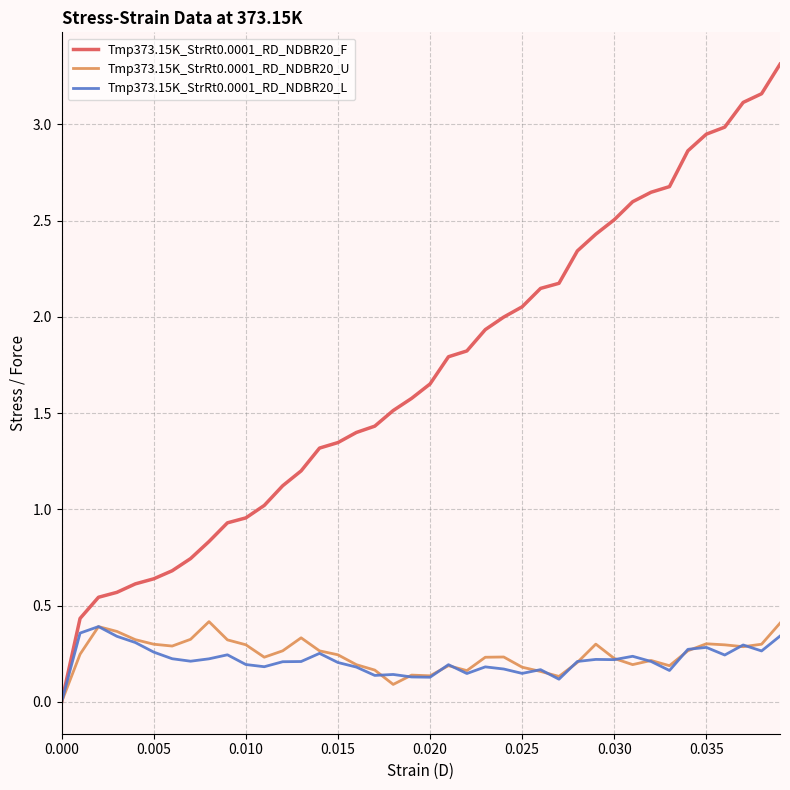

Does the chart have visible grid lines?

Yes